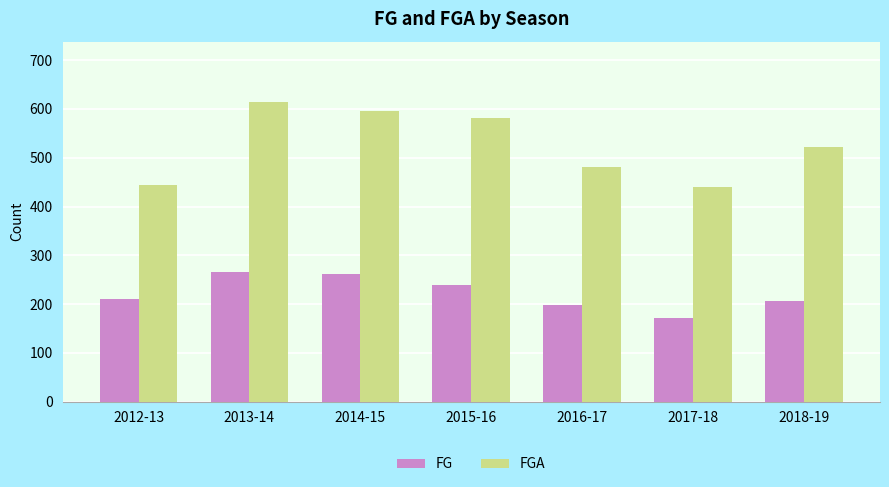

At which label does FGA first exceed 523?

2013-14